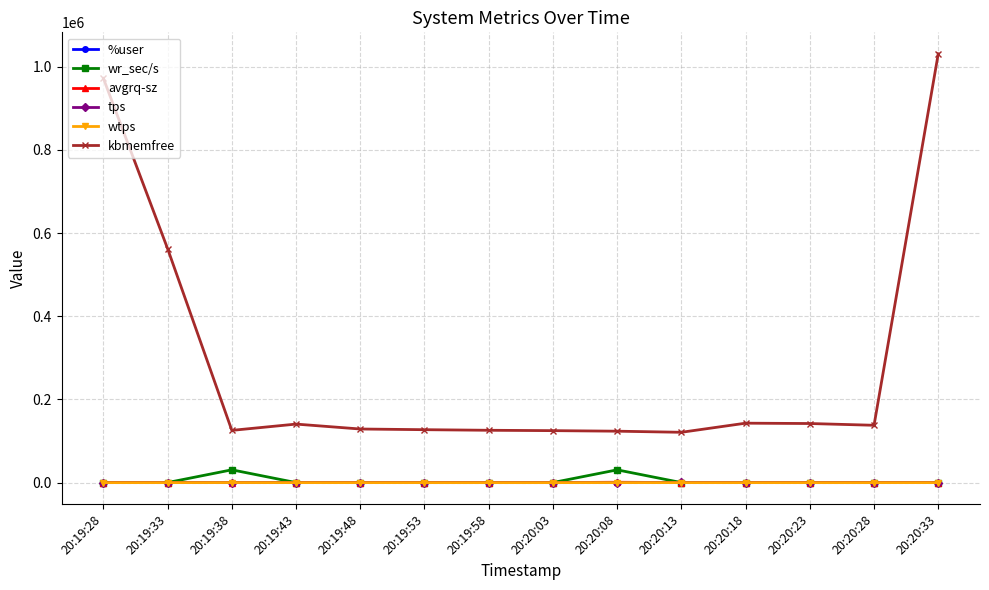

What is the label of the 12th point from the right?

20:19:38